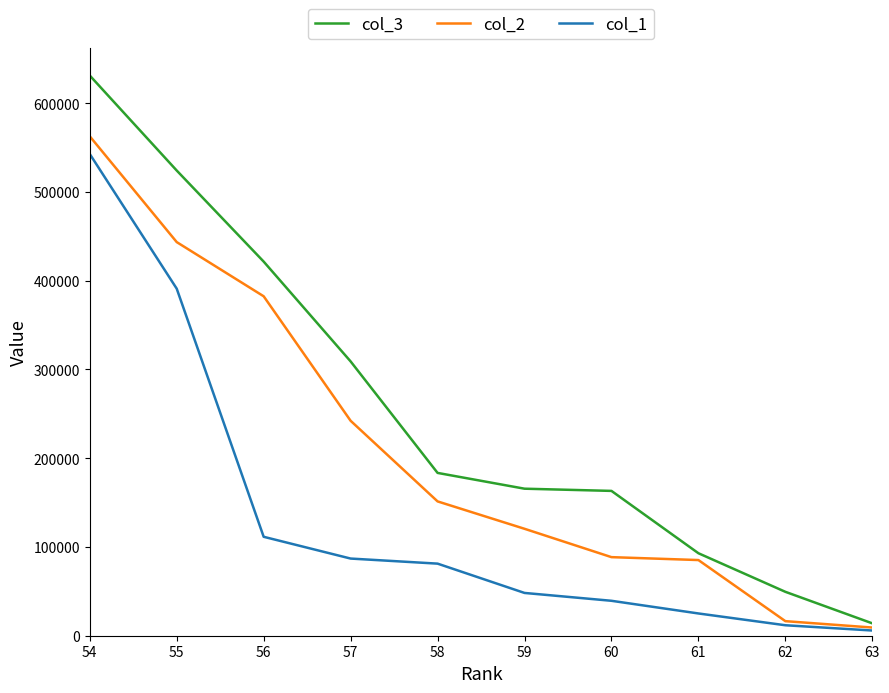

Is the value of col_3 at 63 greater than the value of col_1 at 55?

No